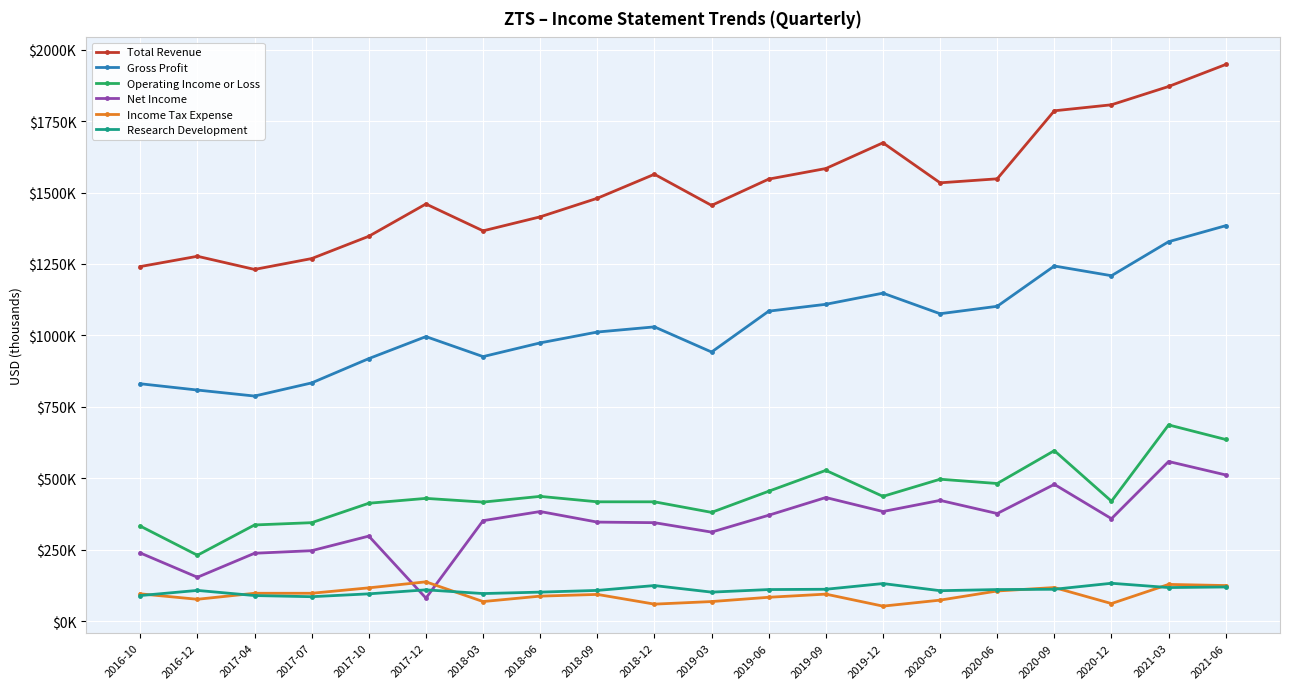

Which series has the largest range (max minus min)?

Total Revenue